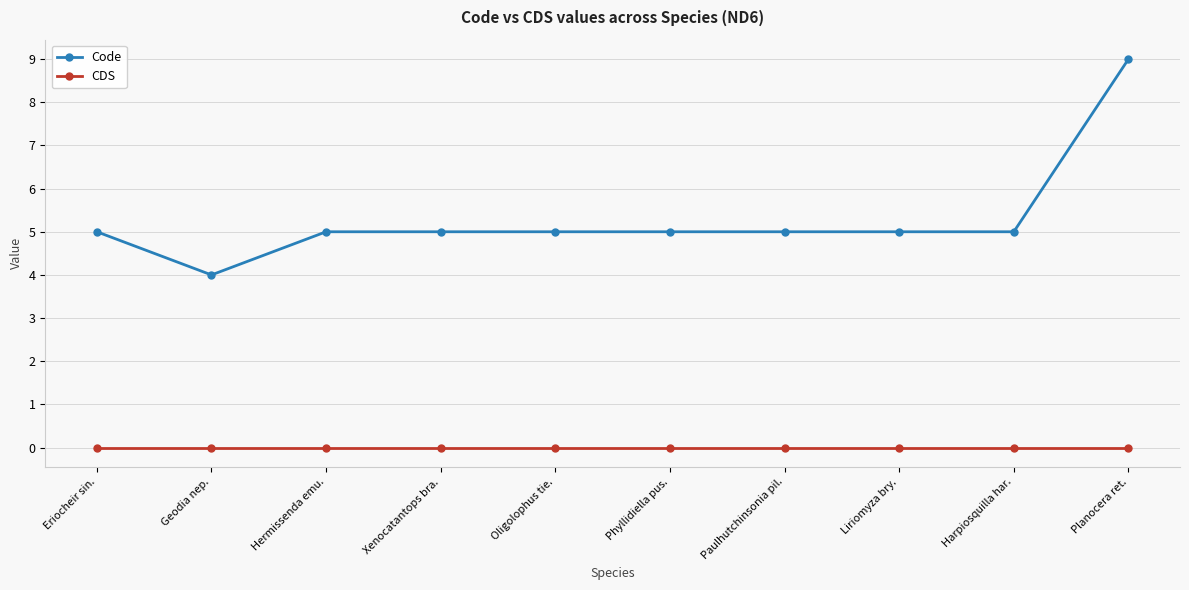

At Liriomyza bry., list the series in order from smallest to largest.

CDS, Code